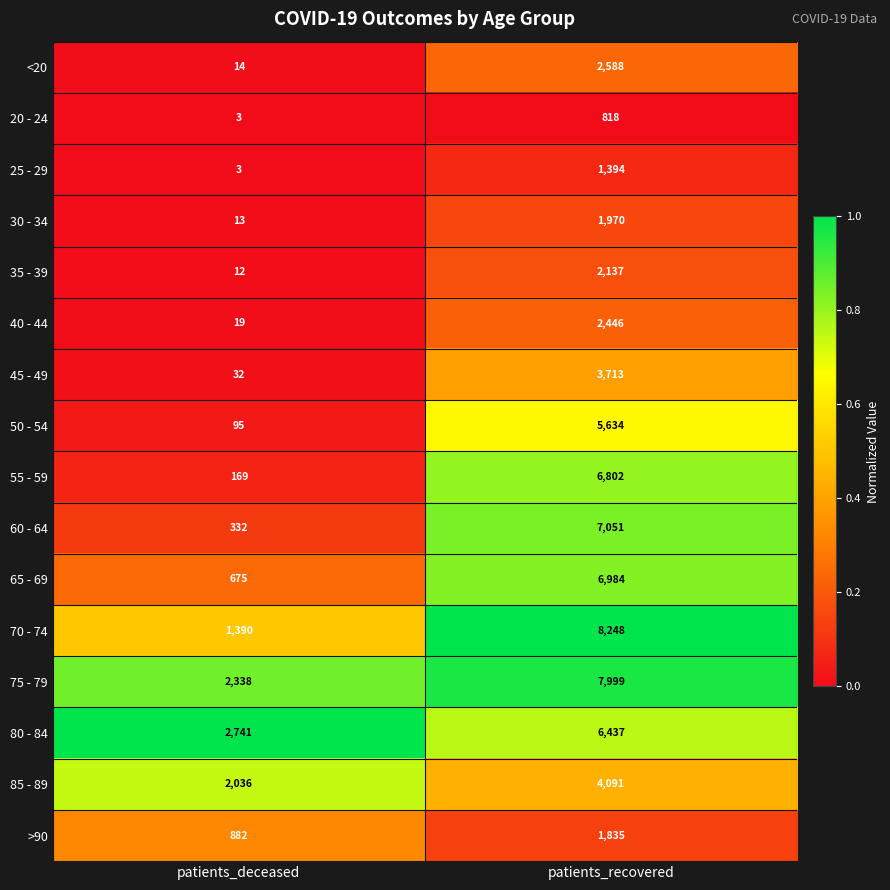

Is it true that 30 - 34 equals 9 at patients_deceased?

False